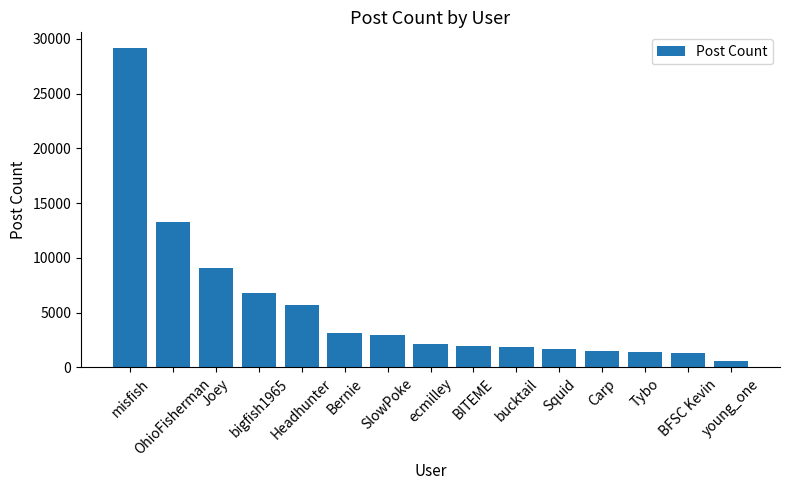

What is the label of the 13th bar from the left?

Tybo